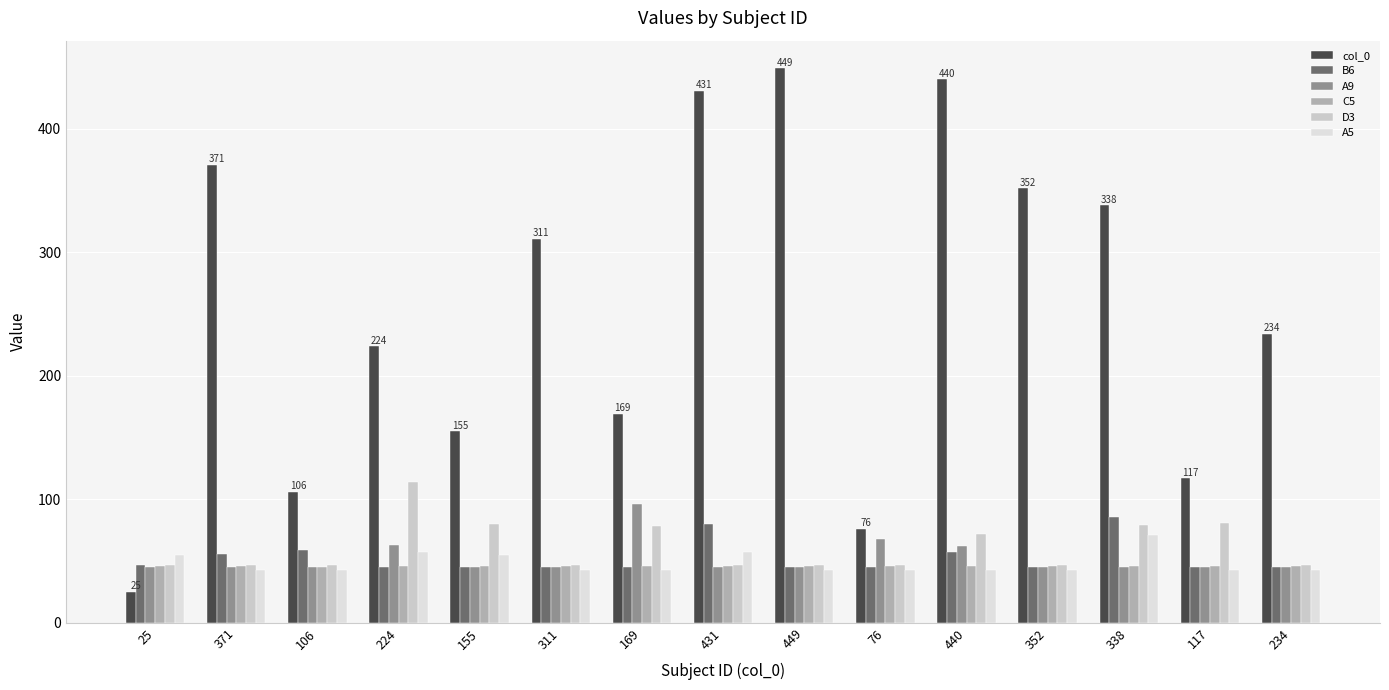

What is the sum of the D3 values at 224 and 352?

161